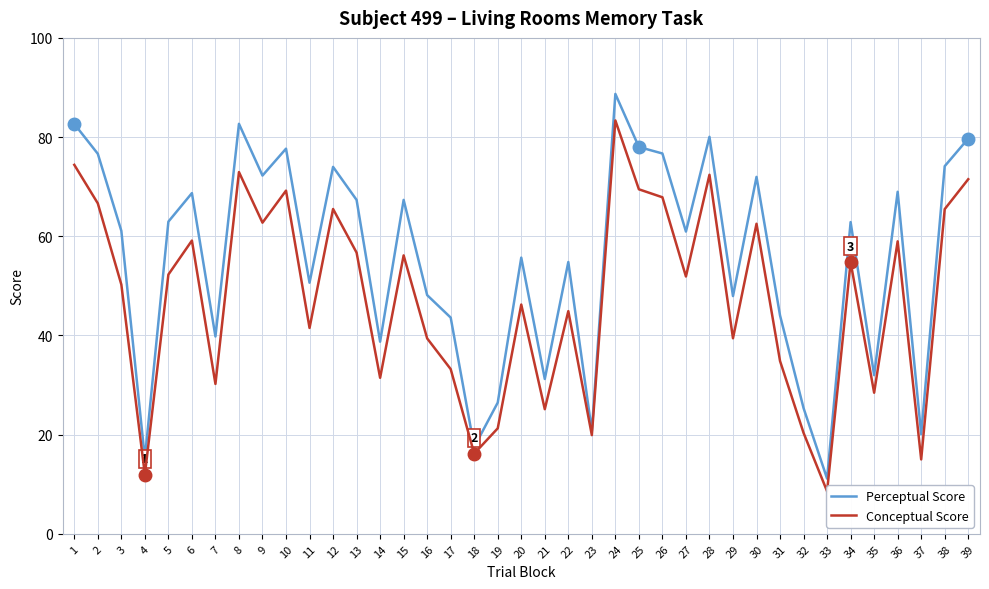

What is the difference between the Conceptual Score values at 10 and 13?

12.5